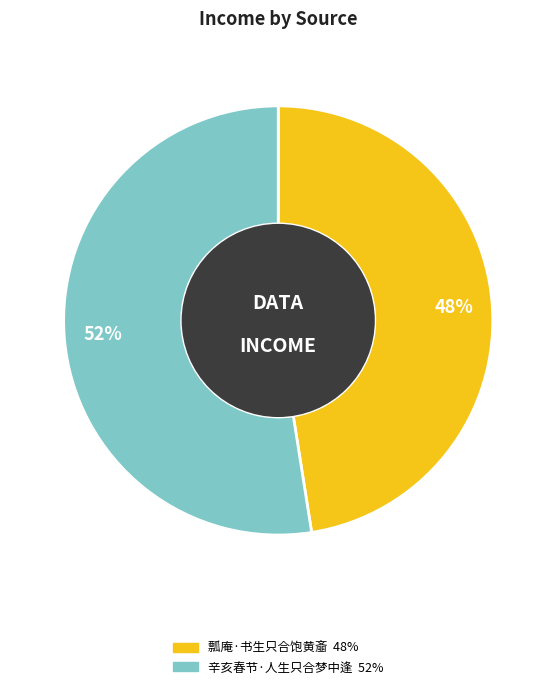

To the nearest percent, what is the combined percentage of 辛亥春节·人生只合梦中逢 and 瓢庵·书生只合饱黄齑?

100%